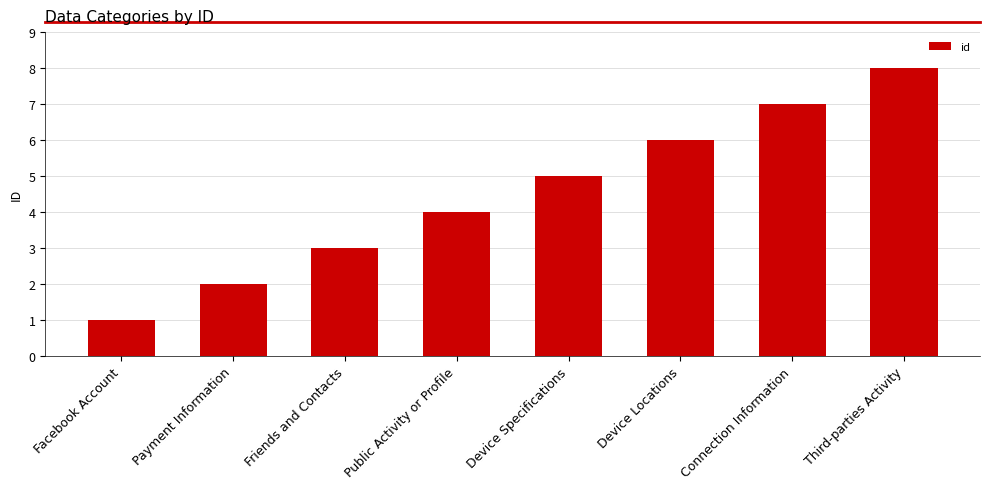

What is the minimum value shown in the chart?

1